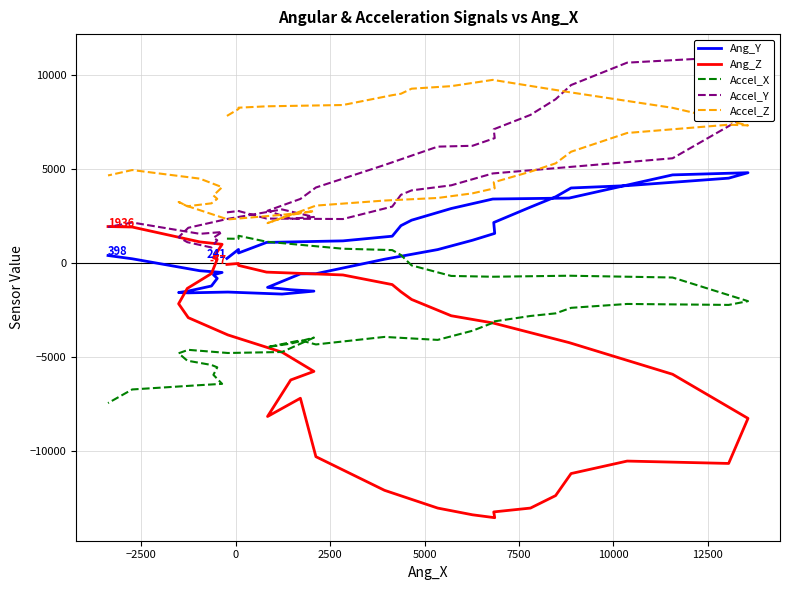

True or false: Accel_X and Ang_Z cross at least once.

True